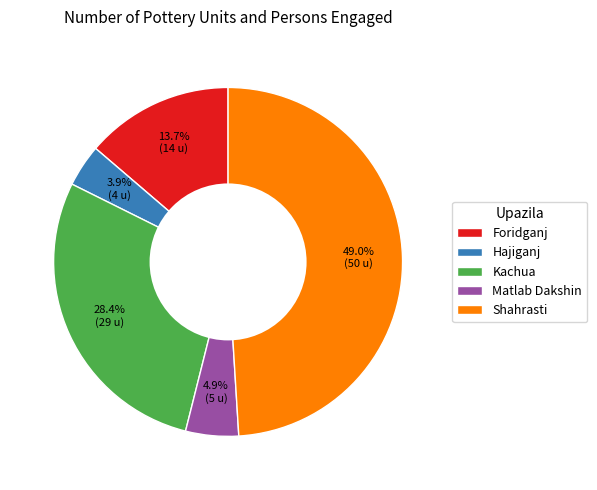

Rank the categories by value from highest to lowest.

Shahrasti, Kachua, Foridganj, Matlab Dakshin, Hajiganj